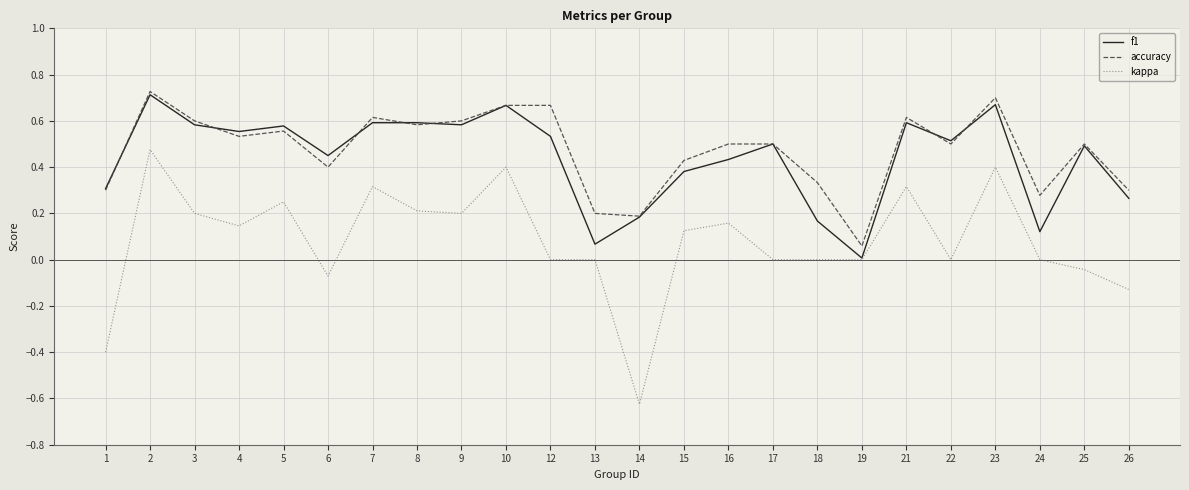

Is the value of kappa at 19 greater than the value of f1 at 16?

No